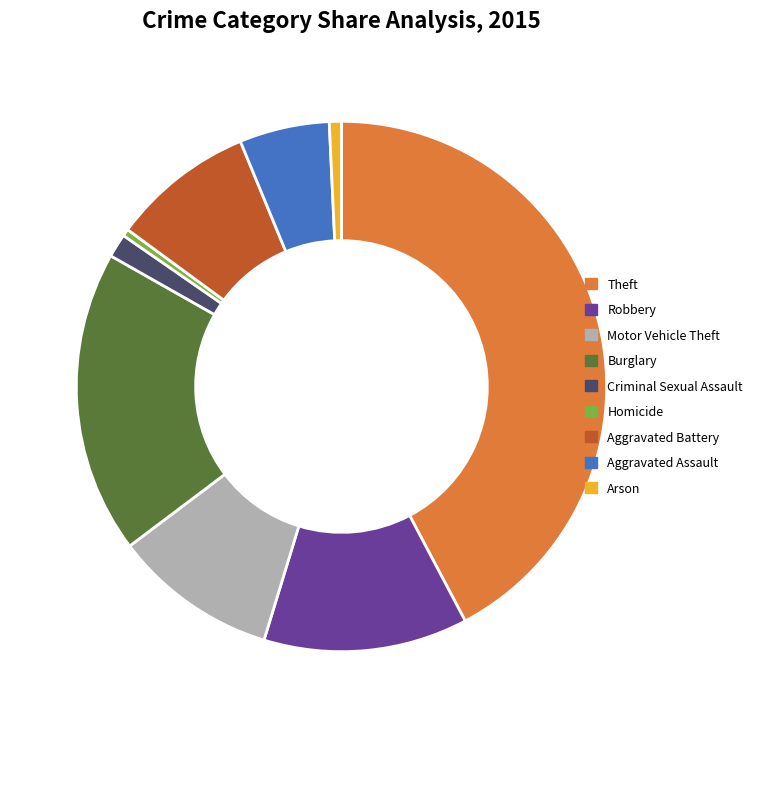

Count the number of slices in the pie.

9